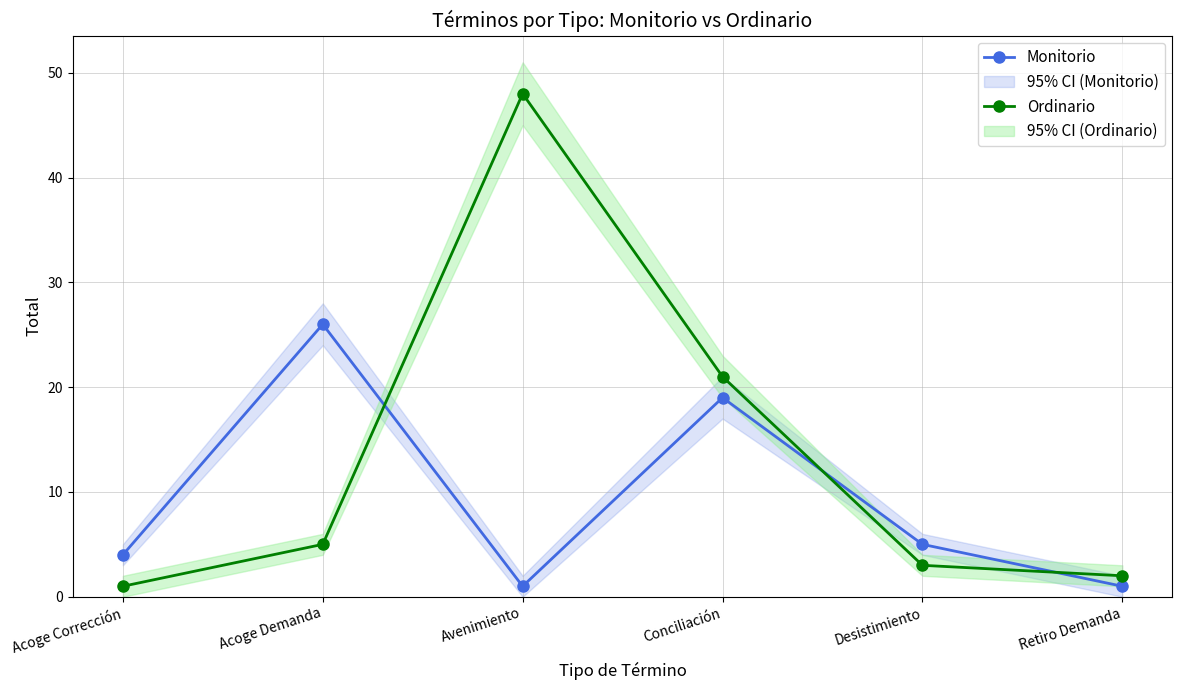

Between which two adjacent categories do Ordinario and Monitorio first intersect?

Acoge Demanda and Avenimiento